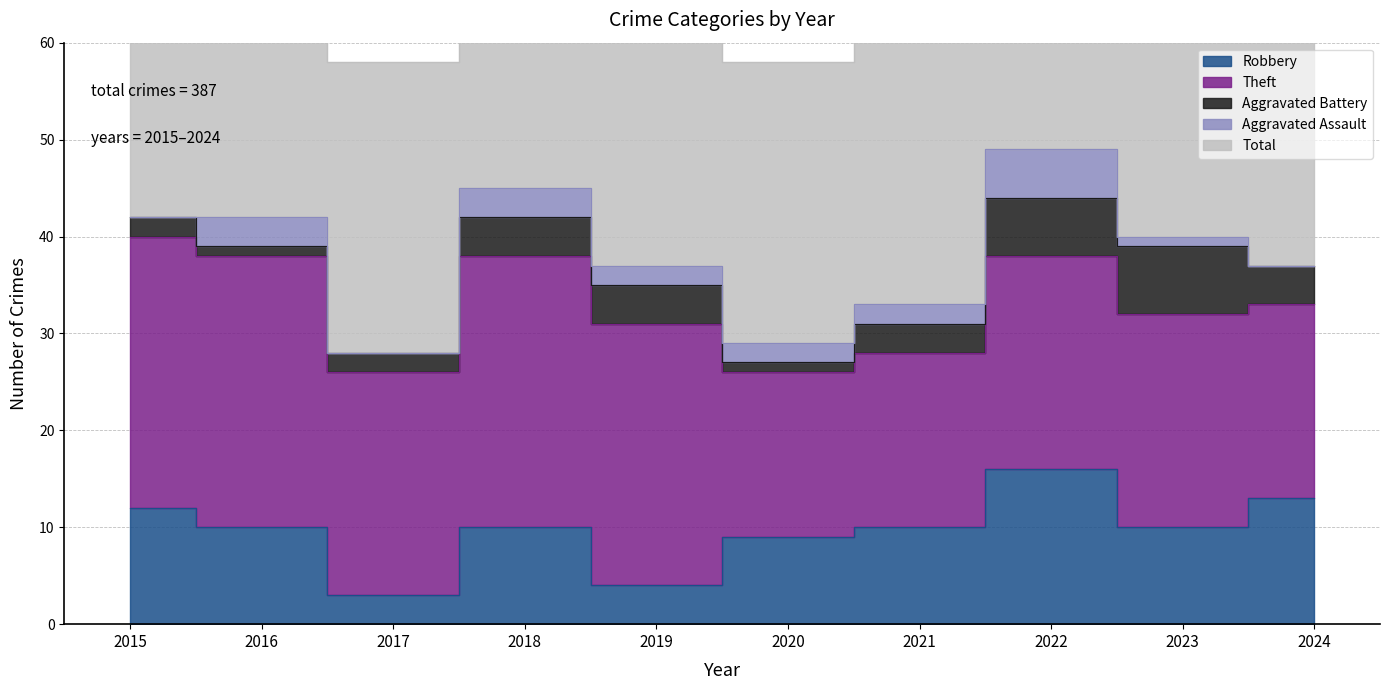

What value does the Robbery series have at 2018, to the nearest 10?

10